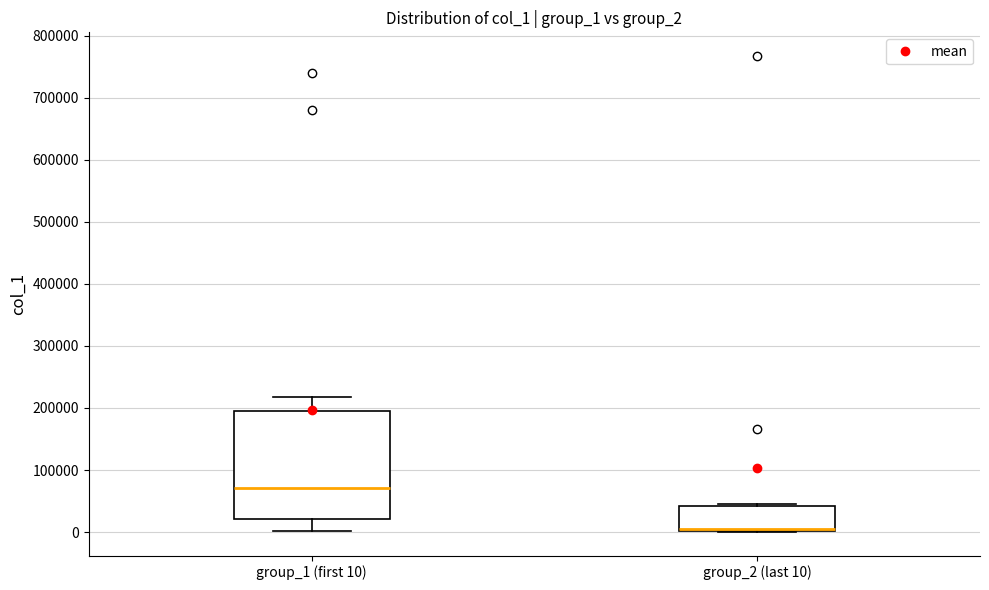

Which box is the tallest, from its lower edge to its upper edge?

group_1 (first 10)